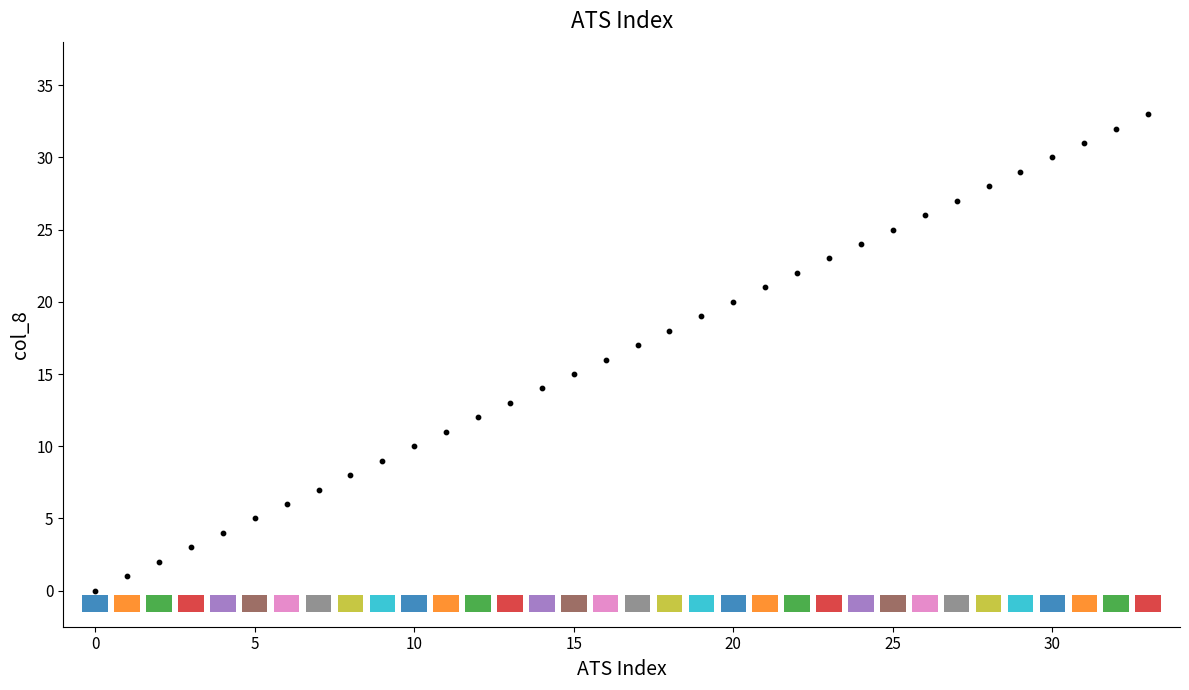

What is the range of Y values (max minus min)?

33